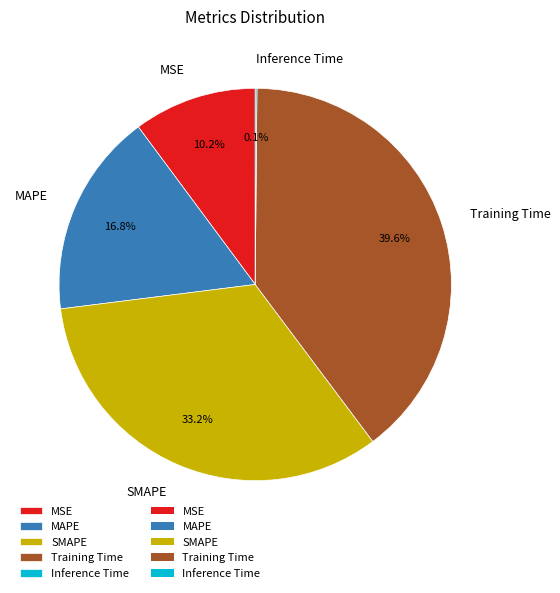

Does SMAPE account for over 50% of the chart?

No